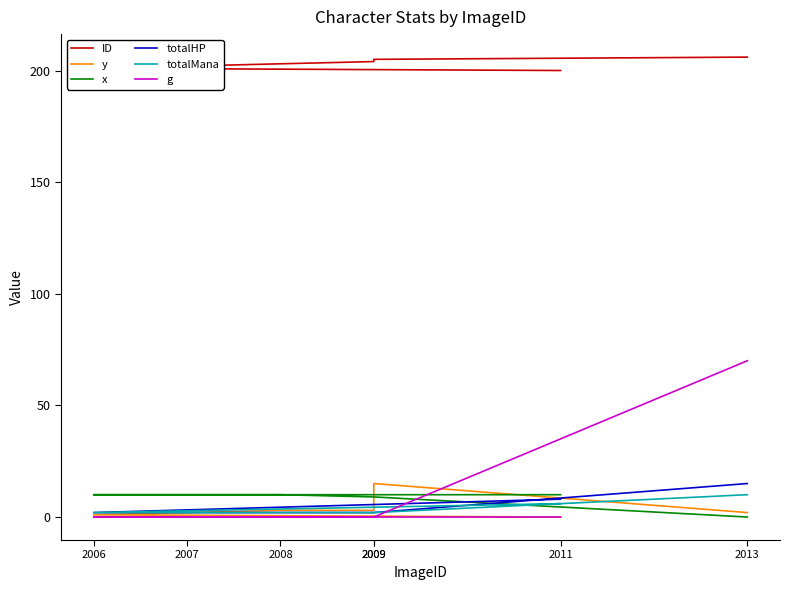

At which category is the sum across all series the highest?

2013